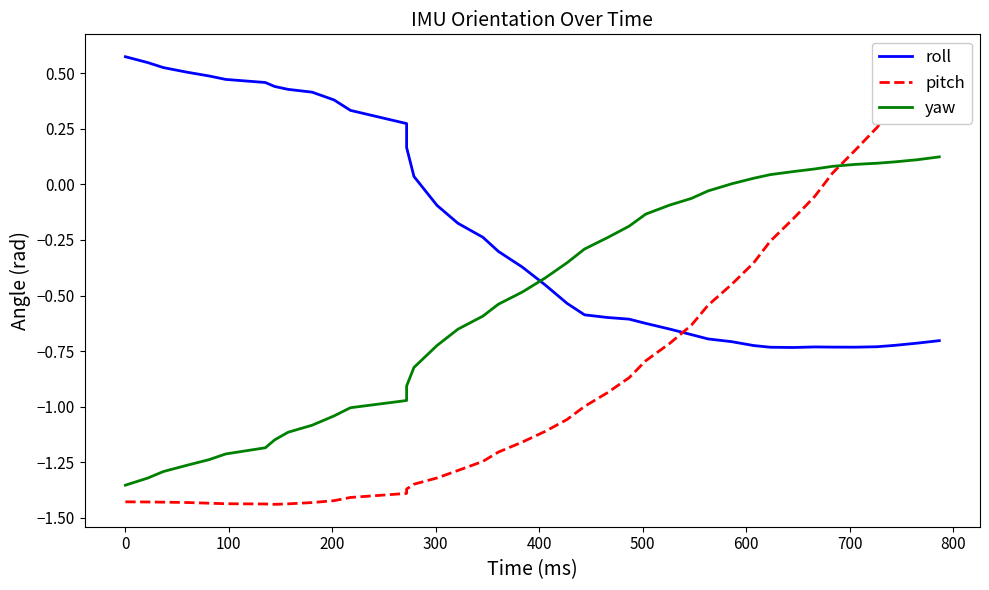

What is the average value of the roll series?

-0.2